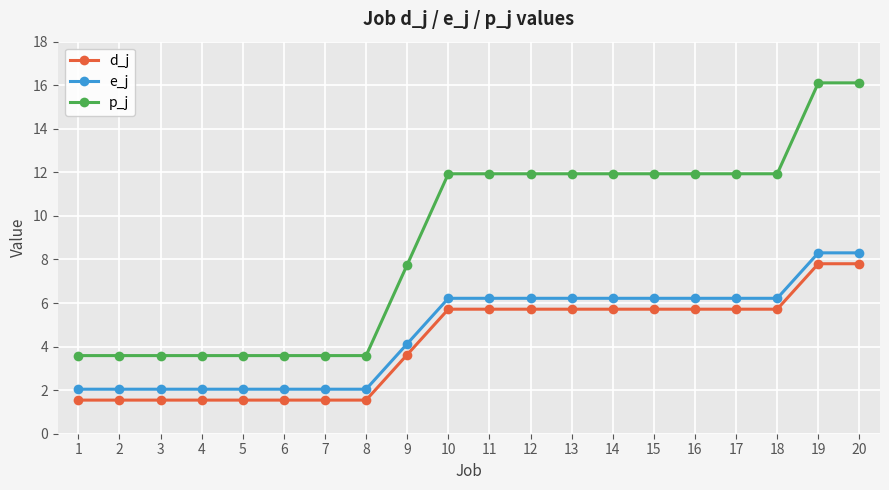

What is the difference between the highest and lowest values at 3?

2.0